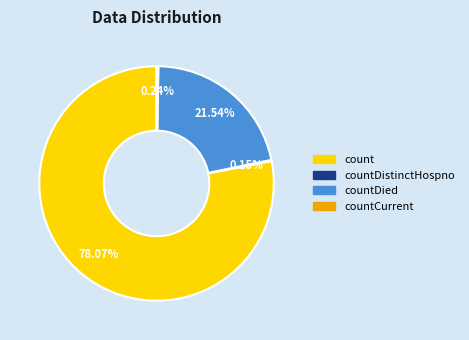

Does count account for over 50% of the chart?

Yes